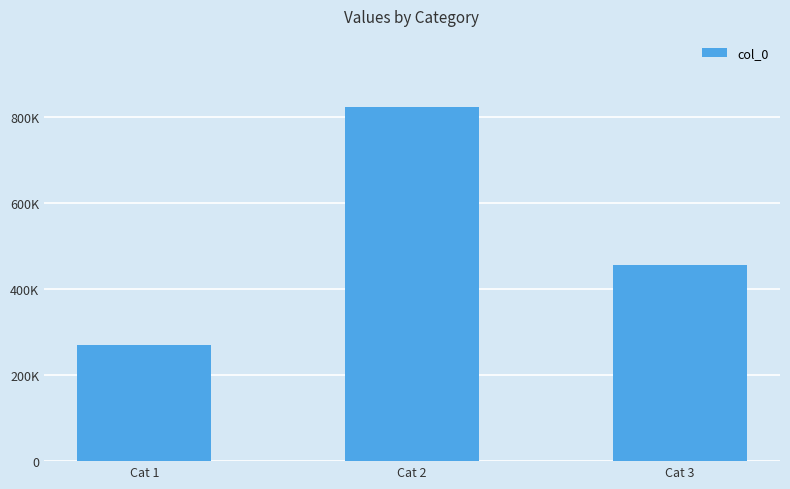

What is the sum of all values?

1548832